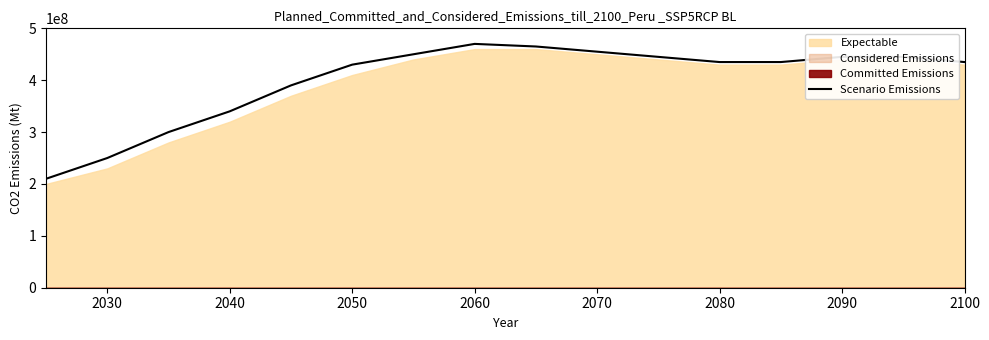

What is the minimum value for Scenario Emissions?

210000000.0